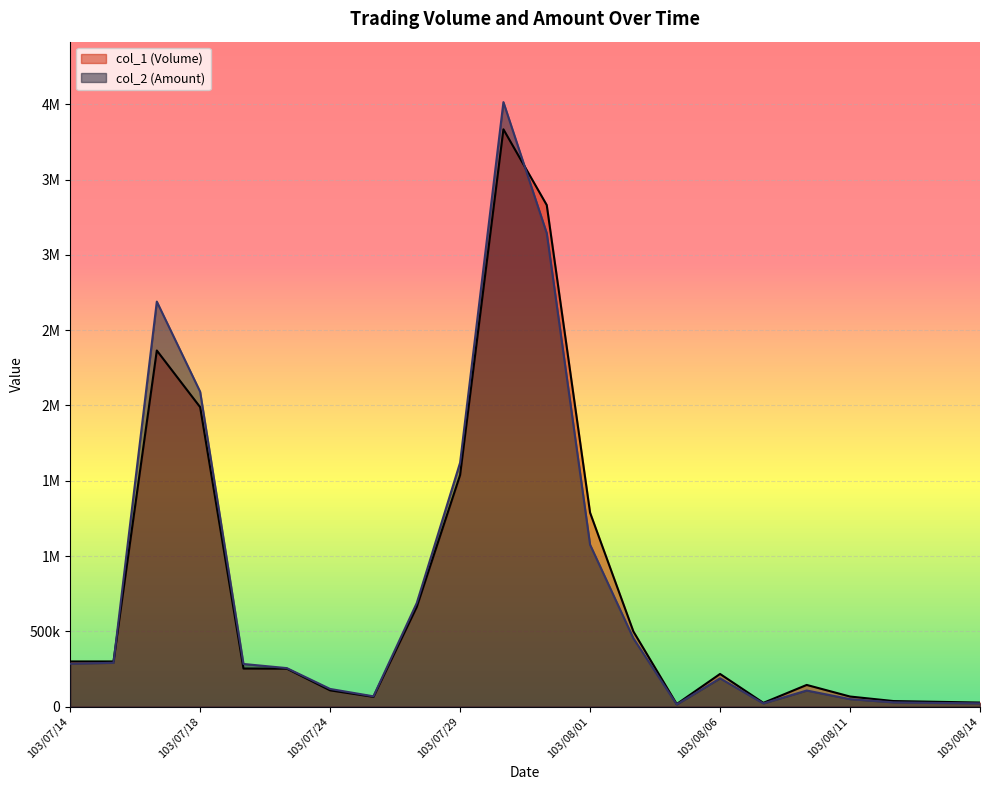

What are all the series names shown in the legend?

col_1 (Volume), col_2 (Amount)